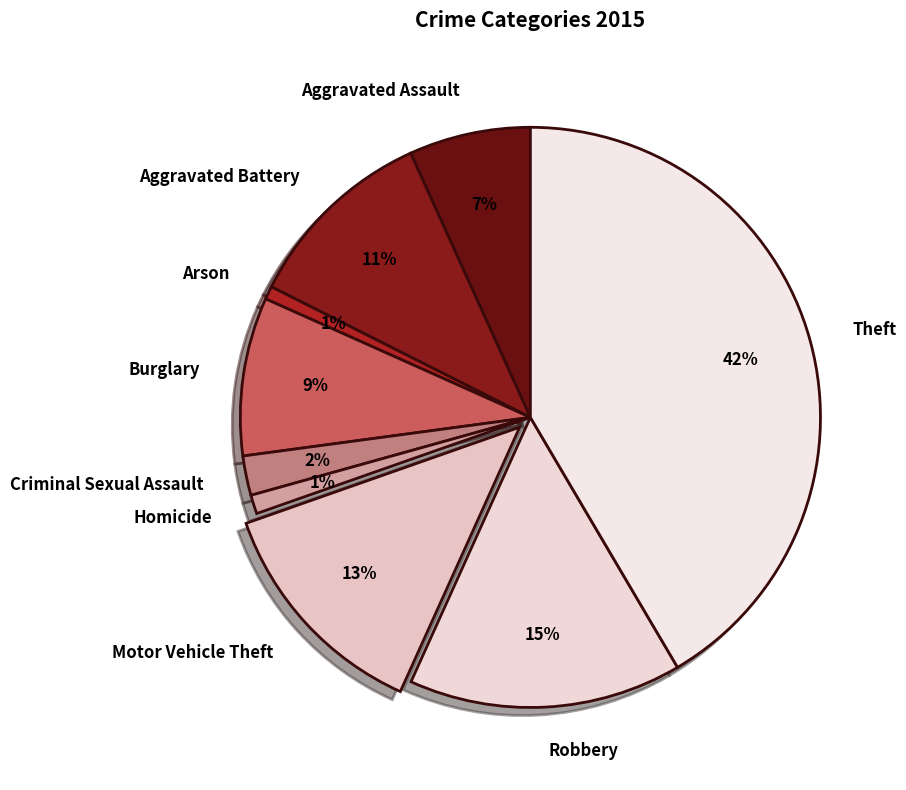

Does Theft account for over 50% of the chart?

No